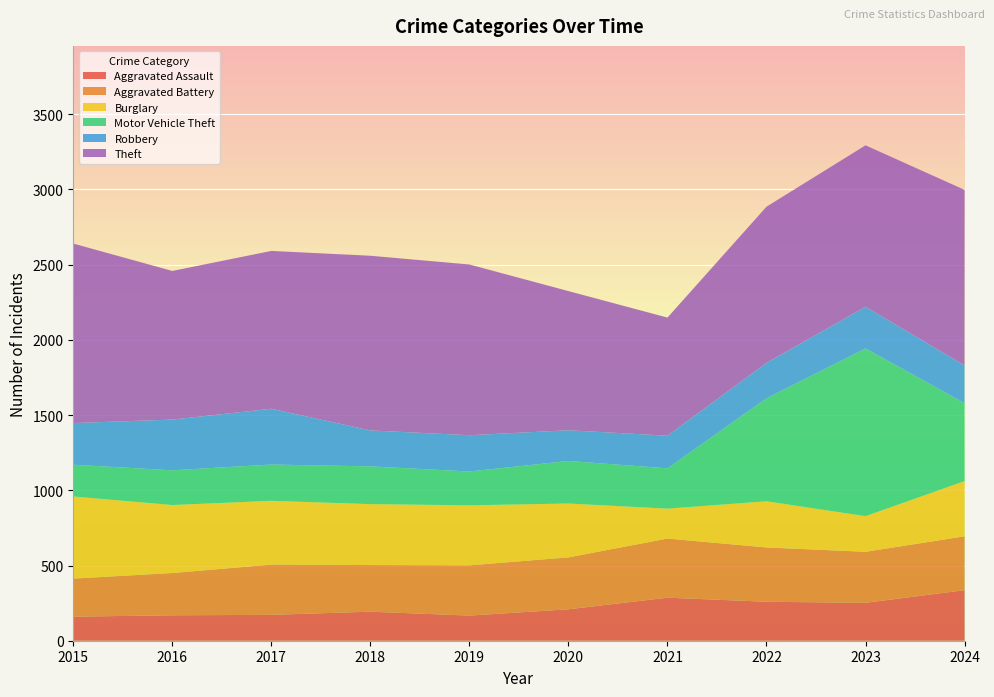

Reading left to right, list all the values displayed in this chart.

Aggravated Assault: 2015=160	2016=169	2017=172	2018=193	2019=167	2020=209	2021=286	2022=259	2023=252	2024=336
Aggravated Battery: 2015=253	2016=281	2017=334	2018=310	2019=334	2020=345	2021=393	2022=361	2023=339	2024=358
Burglary: 2015=546	2016=452	2017=424	2018=405	2019=399	2020=358	2021=199	2022=307	2023=237	2024=367
Motor Vehicle Theft: 2015=211	2016=231	2017=241	2018=251	2019=225	2020=283	2021=268	2022=684	2023=1115	2024=518
Robbery: 2015=277	2016=337	2017=371	2018=239	2019=241	2020=204	2021=217	2022=236	2023=277	2024=251
Theft: 2015=1193	2016=988	2017=1049	2018=1161	2019=1135	2020=925	2021=785	2022=1038	2023=1073	2024=1167